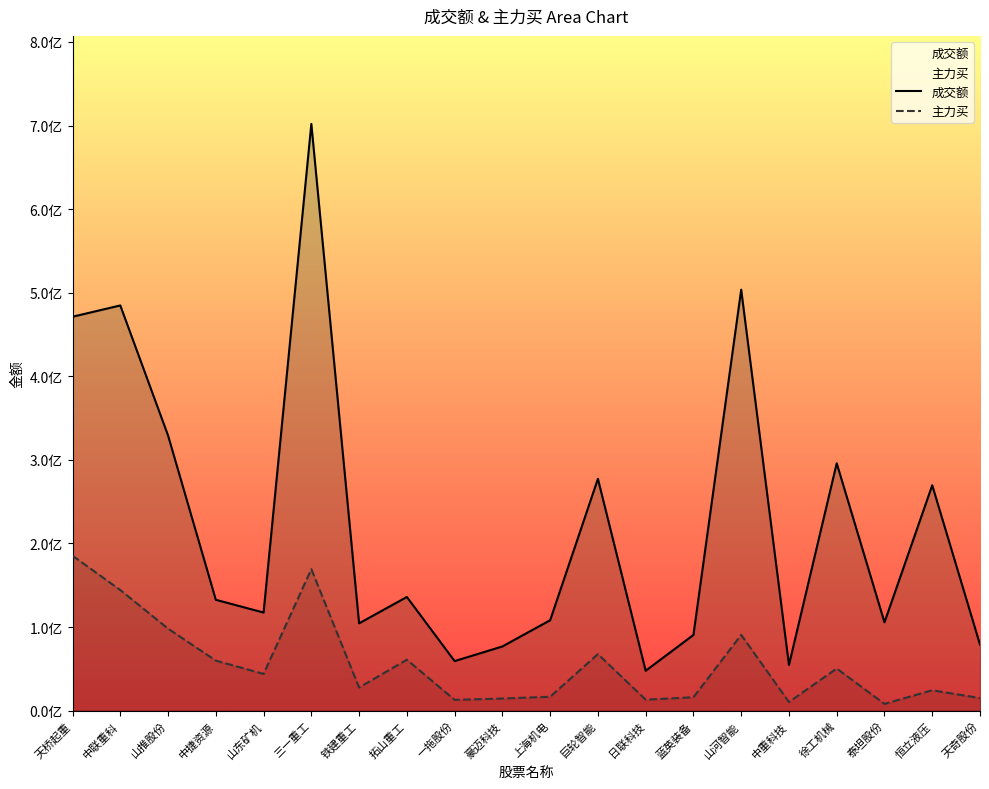

Is it true that 主力买 equals 90595921 at 山河智能?

True